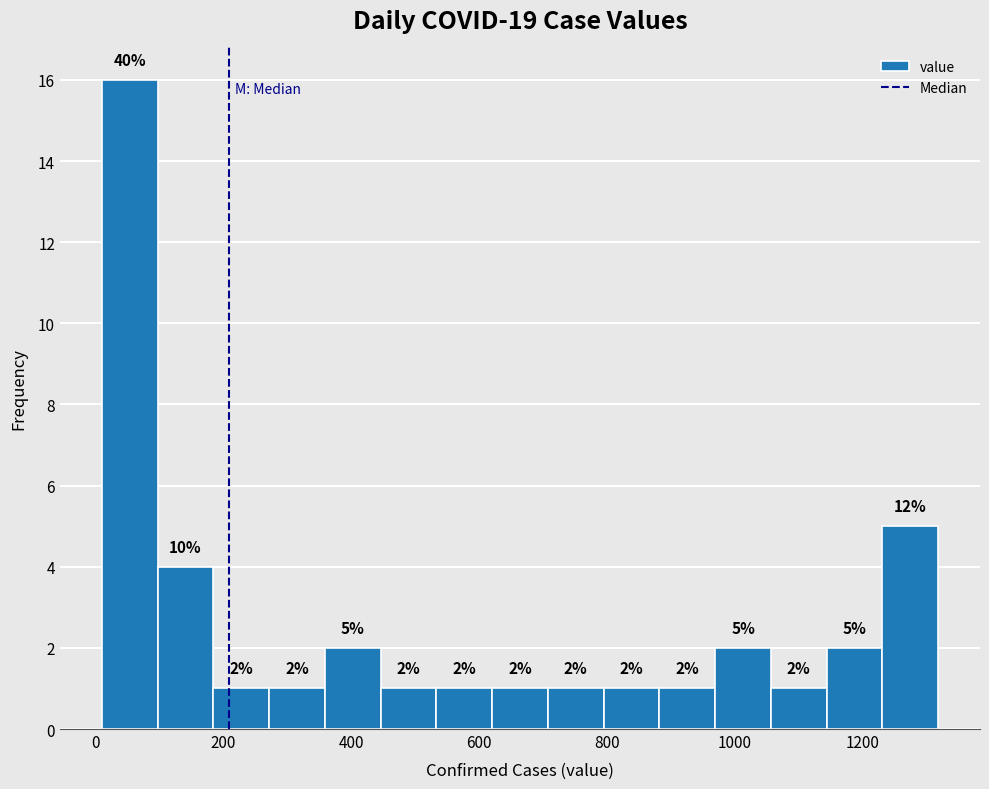

Which range on the x-axis has the tallest bar?

20 to 100